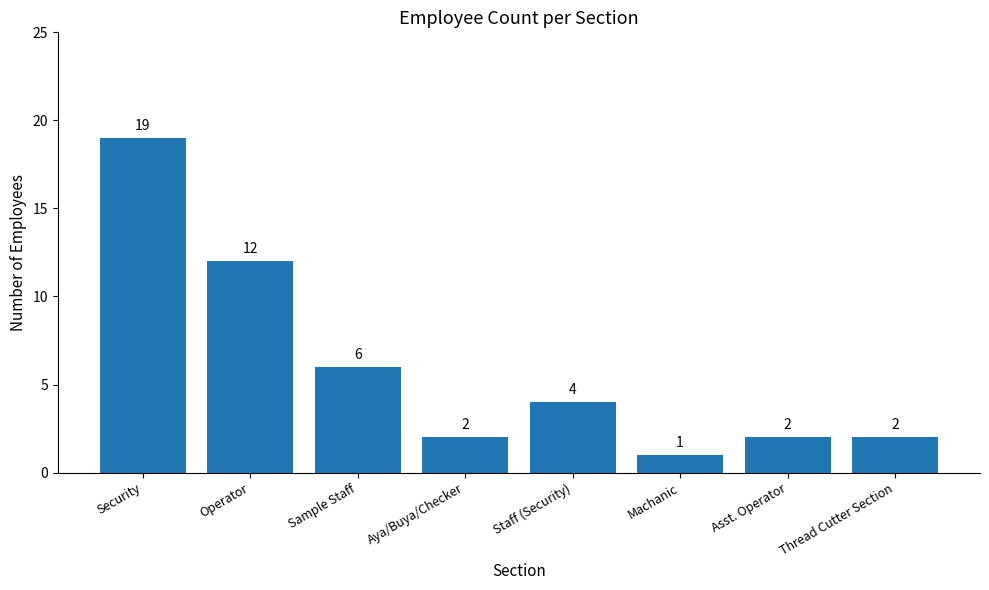

Reading left to right, list all the values displayed in this chart.

Security=19	Operator=12	Sample Staff=6	Aya/Buya/Checker=2	Staff (Security)=4	Machanic=1	Asst. Operator=2	Thread Cutter Section=2